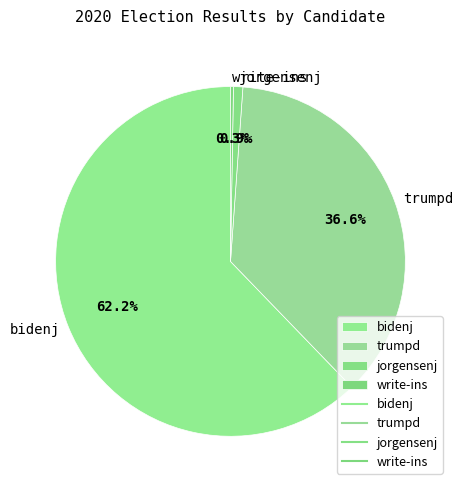

What is the largest slice in the pie chart?

bidenj